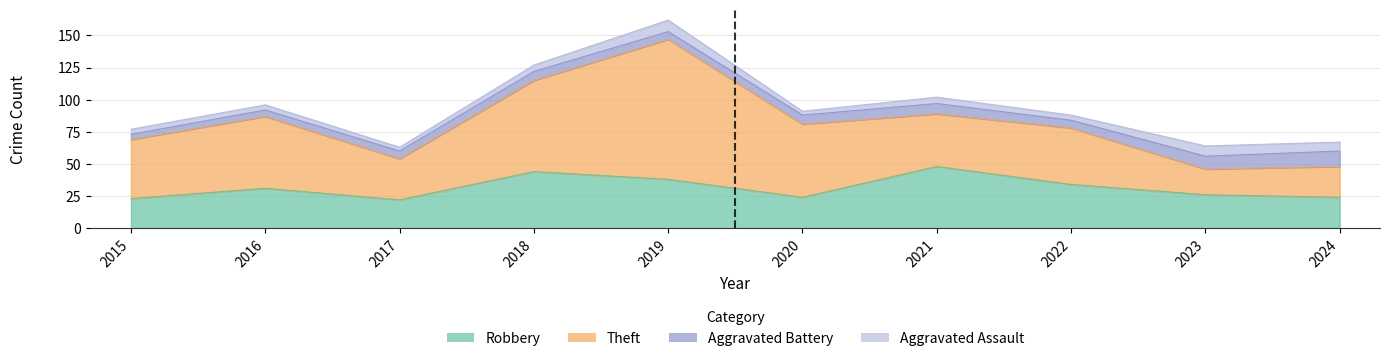

What is the maximum value shown in the chart?

109